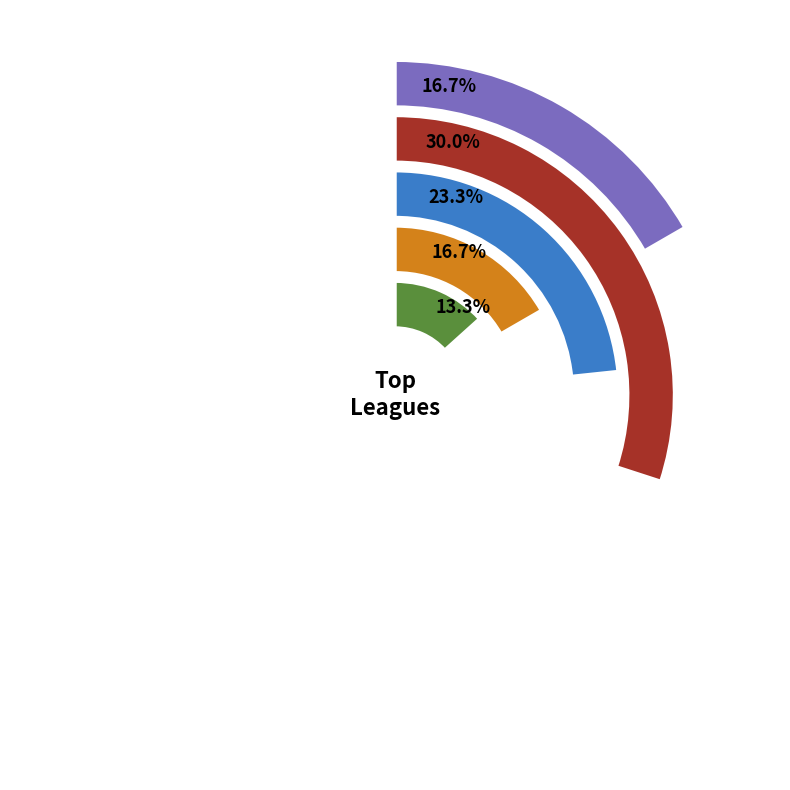

Which slice is the smallest?

Serie A